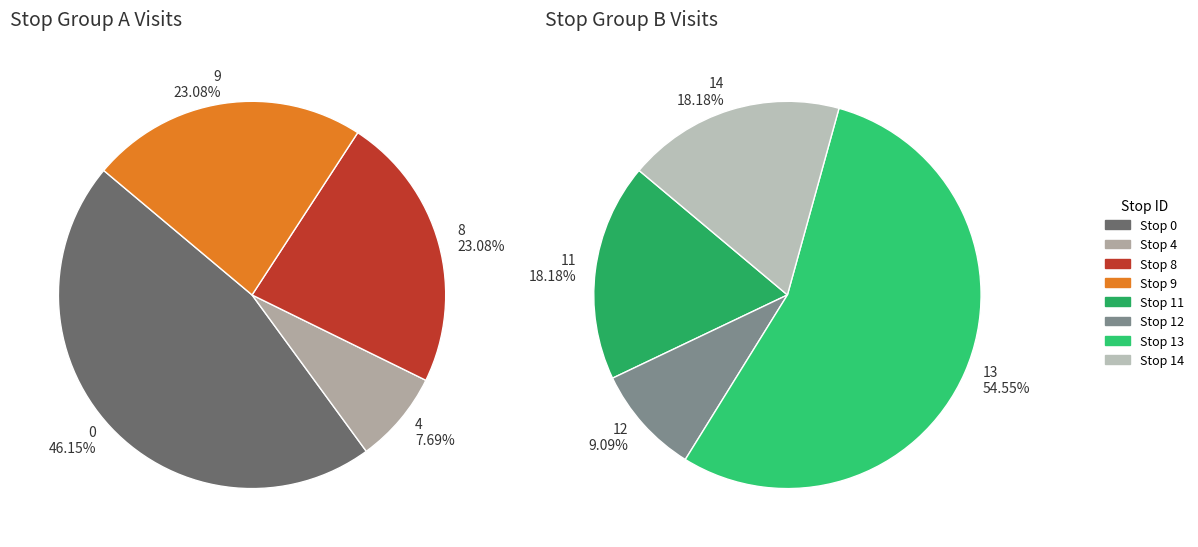

The 0 slice represents 23% of the pie. True or false?

False